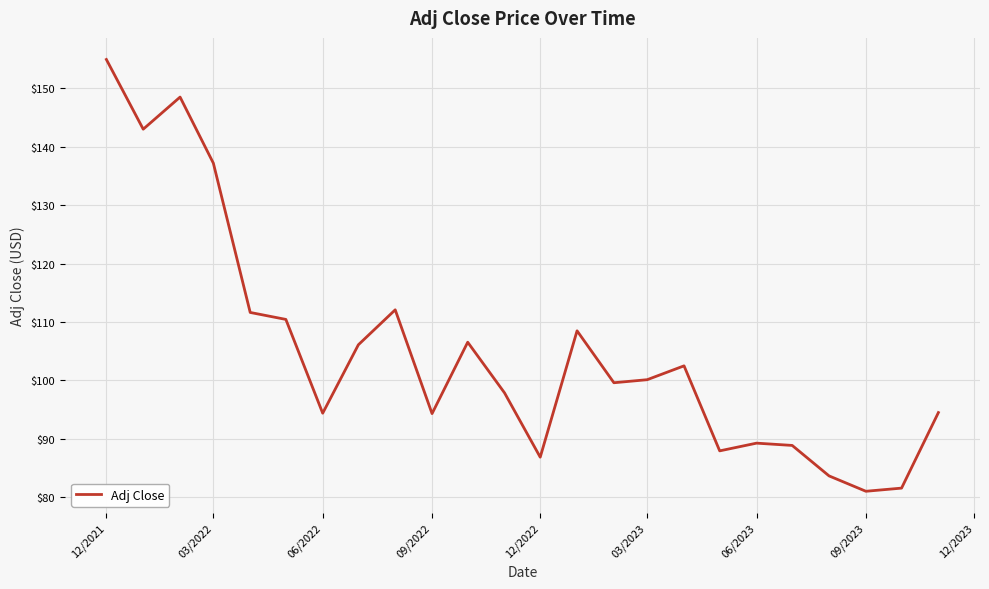

What is the minimum value shown in the chart?

81.1